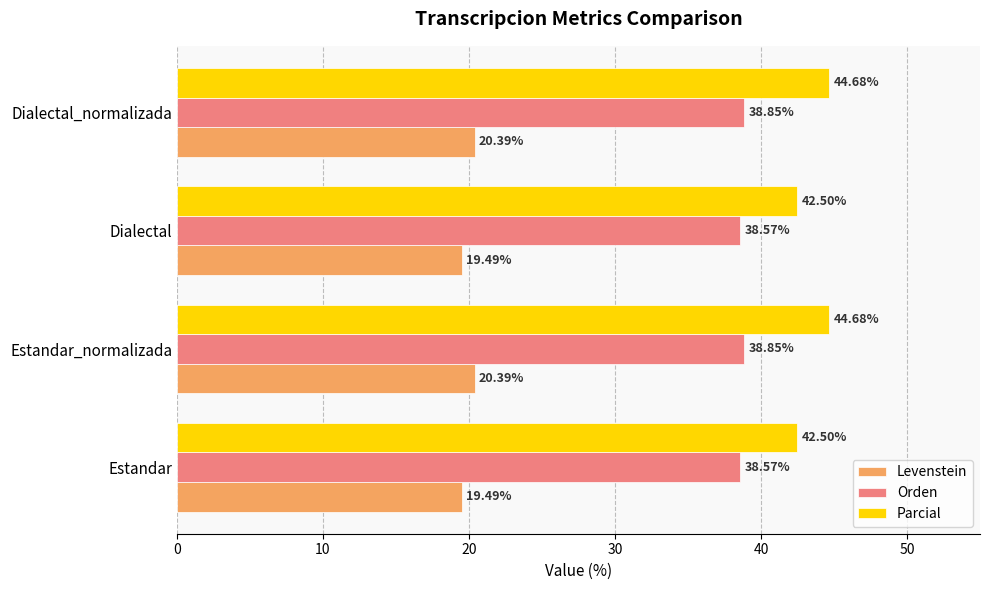

What is the difference between the maximum and minimum values in the Levenstein series?

0.9